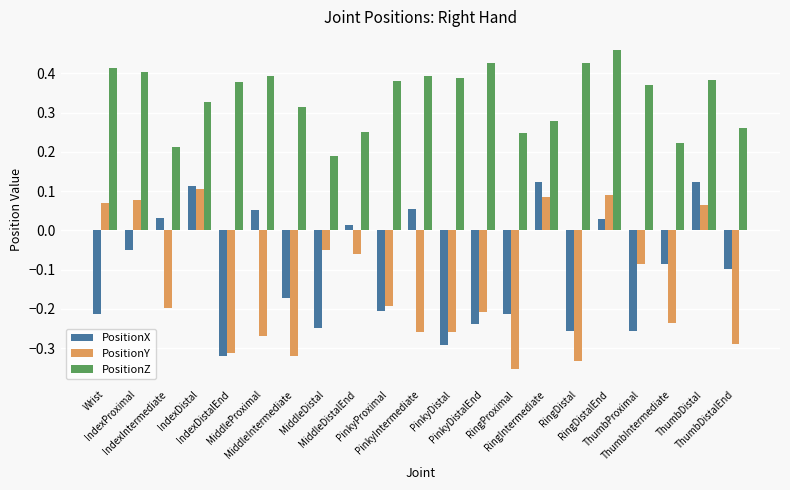

Which series has the largest total across all categories?

PositionZ